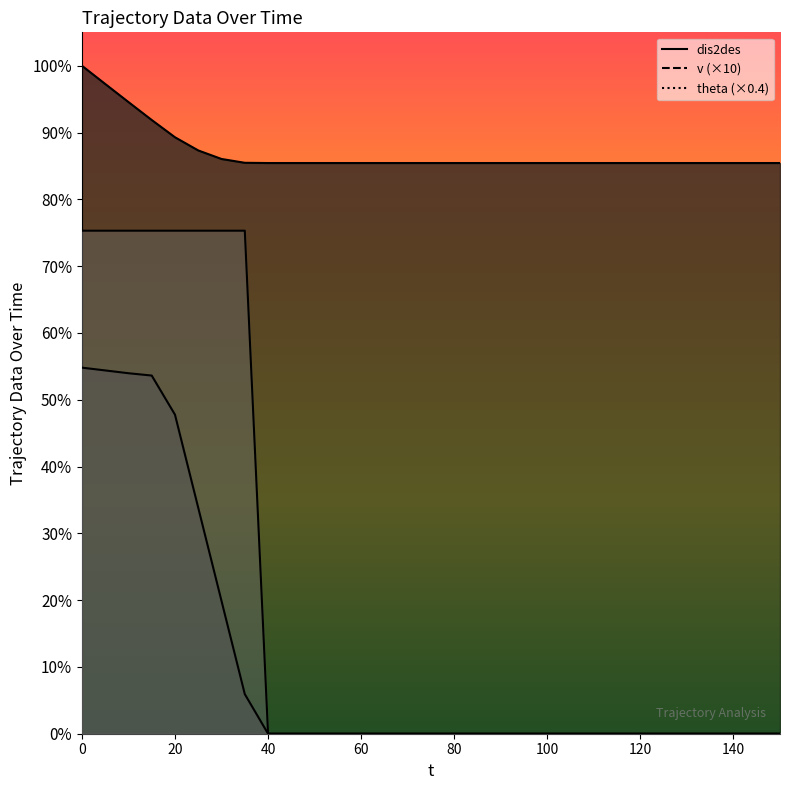

What is the difference between the maximum and minimum values in the v series?

78.6